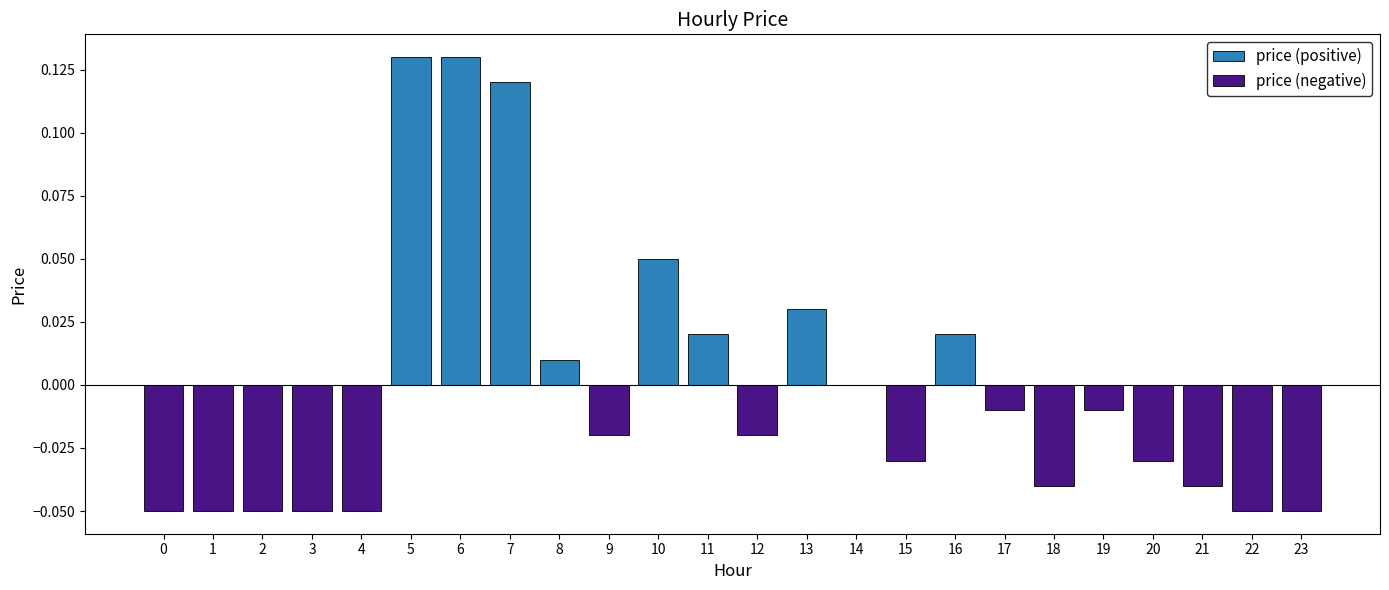

Is the value of price (positive) at 10 greater than the value of price (negative) at 15?

Yes